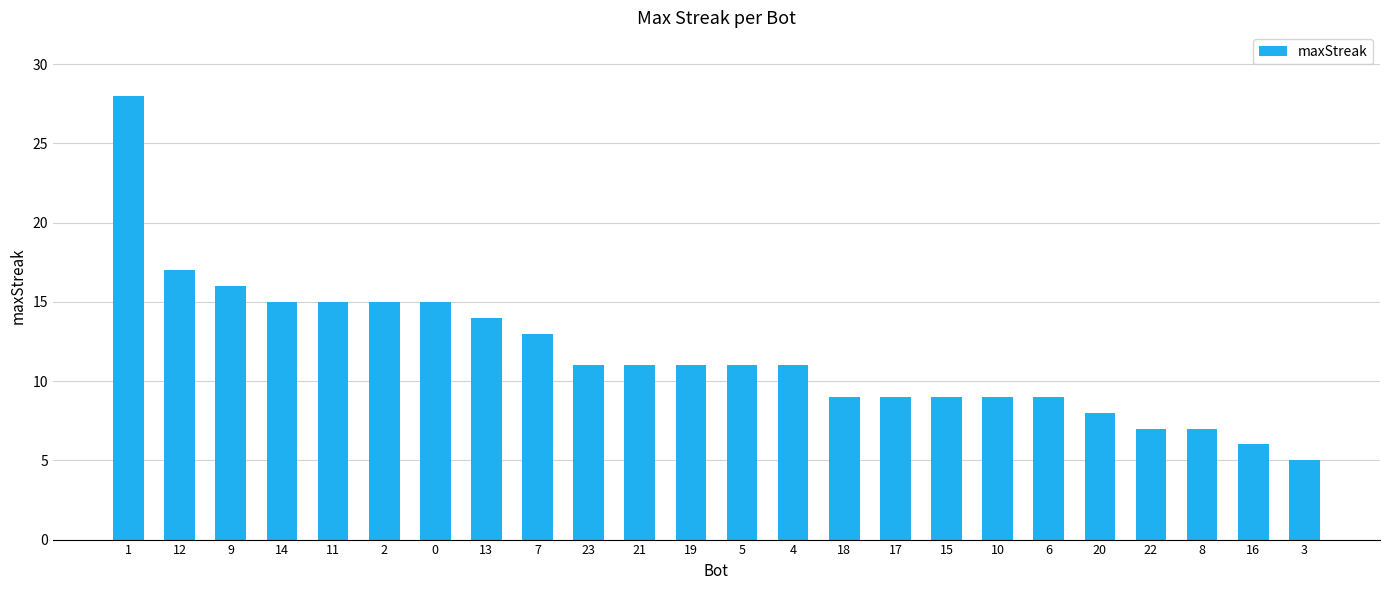

At which category does the chart reach its minimum across all series?

3